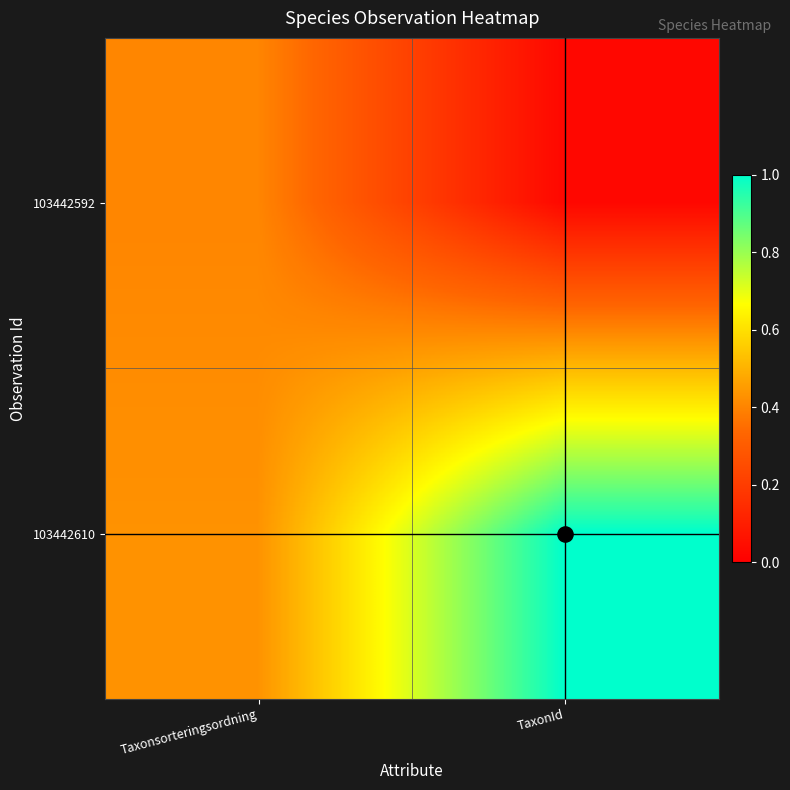

How many data points does each series have?

2